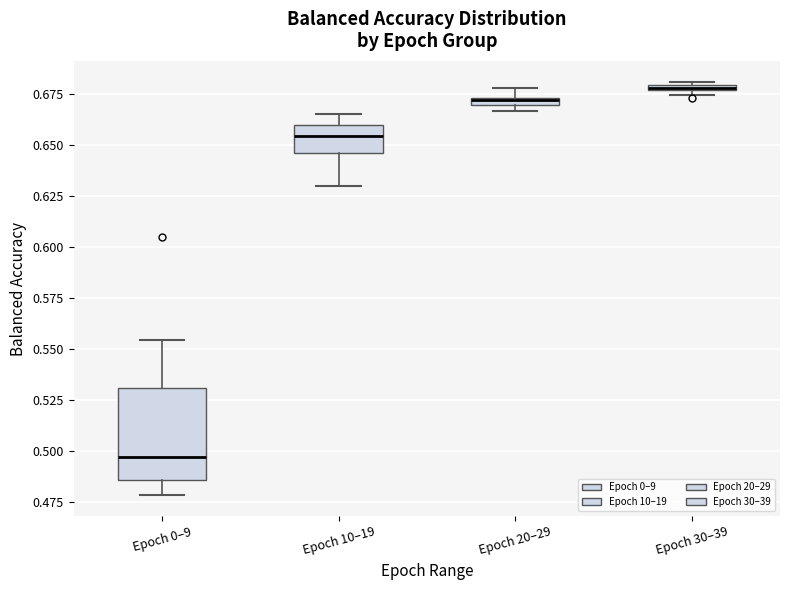

Which box's median line is the highest?

Epoch 30–39